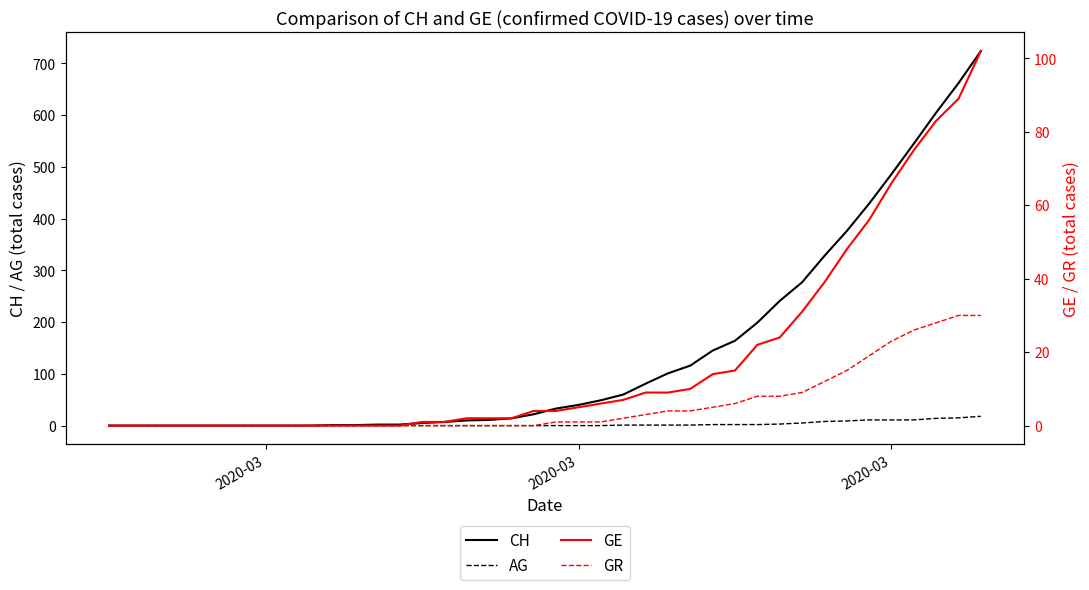

True or false: GR and AG cross at least once.

False